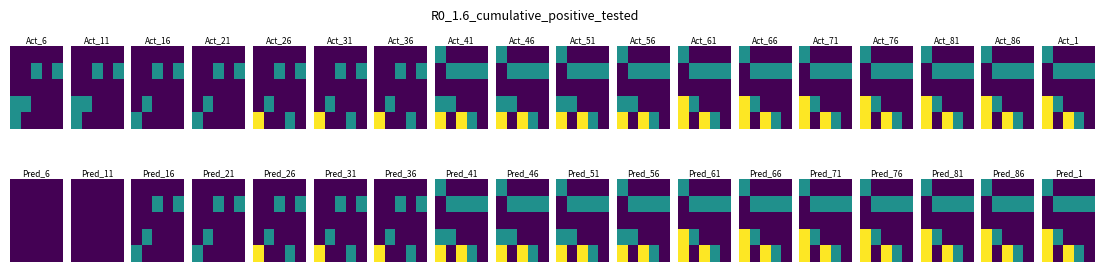

What is the total value across all series at 2?

3